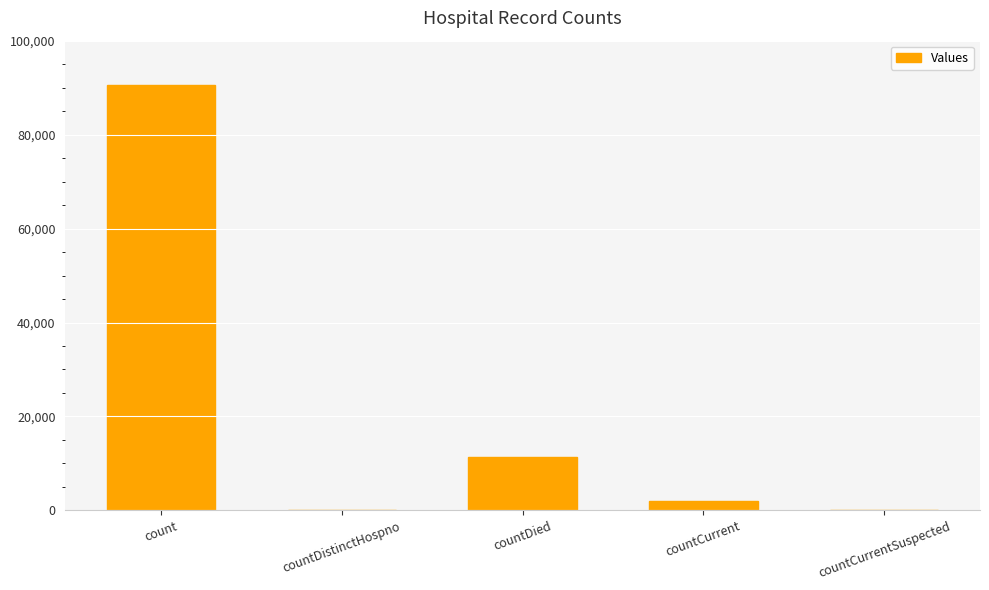

What is the maximum value shown in the chart?

90531